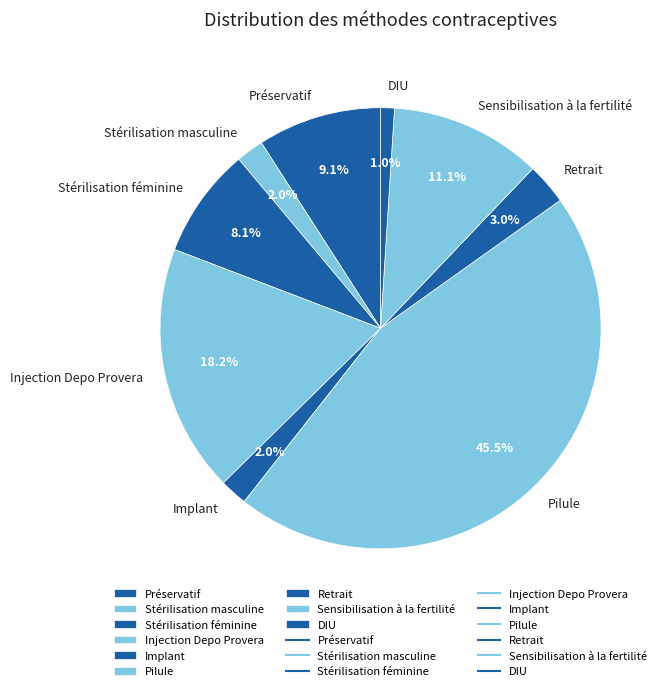

Which slice is the largest?

Pilule